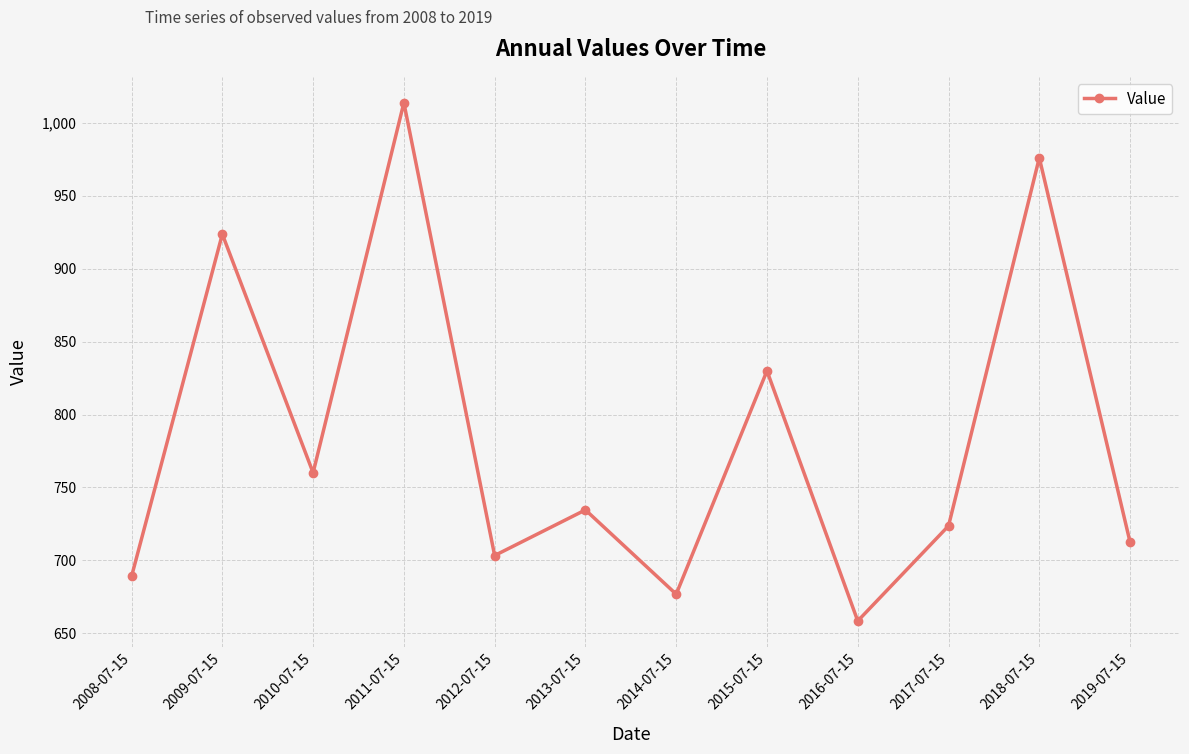

True or false: there are more than 1 points higher than both neighbors.

True